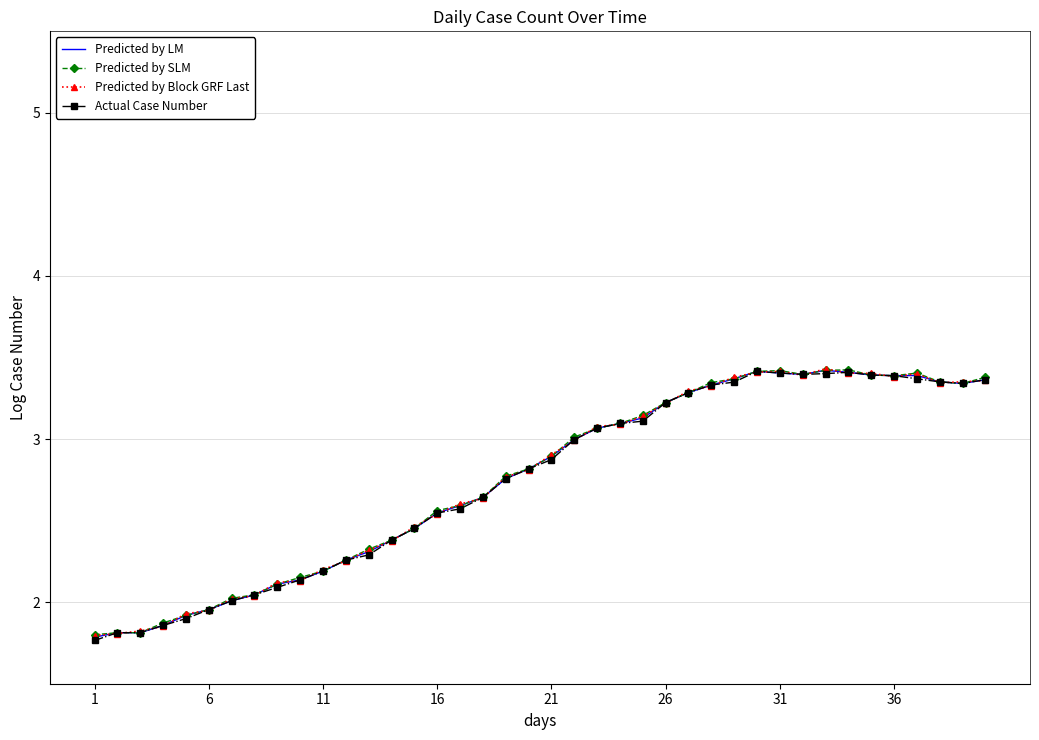

What is the minimum value for Predicted by Block GRF Last?

1.8